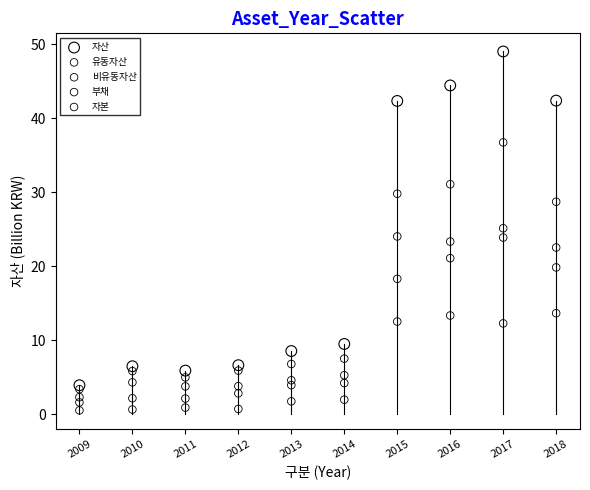

Which series contains the lowest Y value?

유동자산